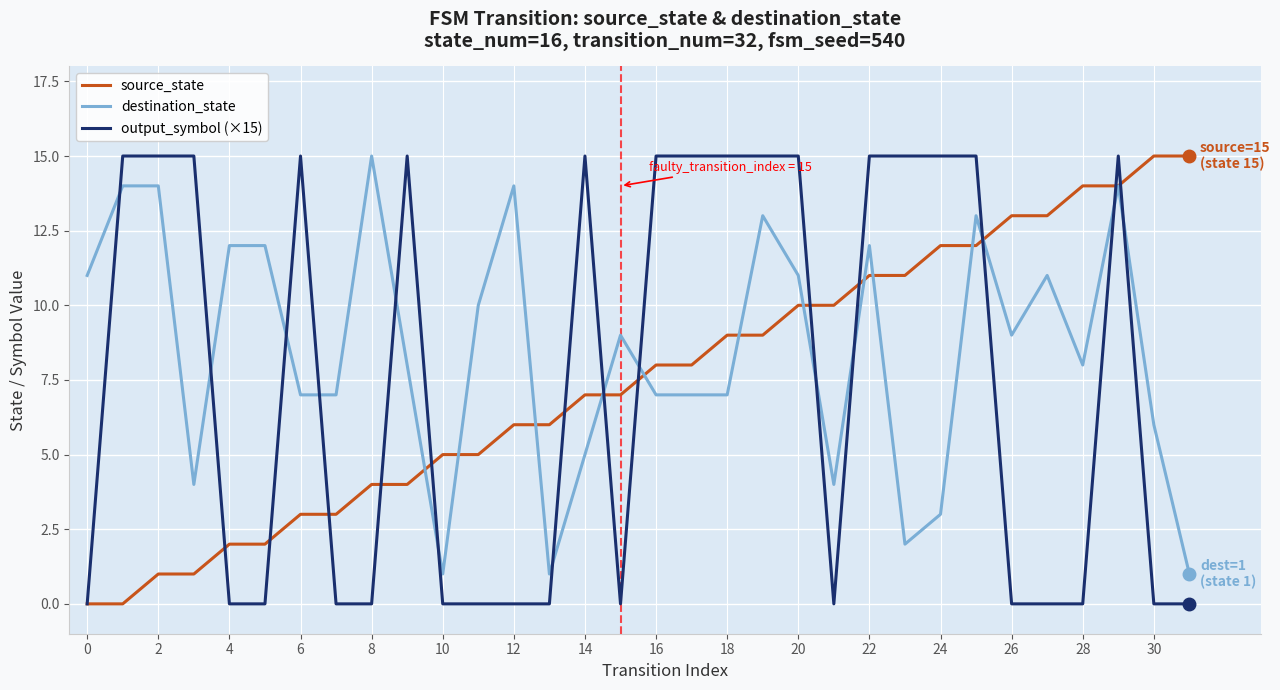

Count the number of data series in this chart.

3